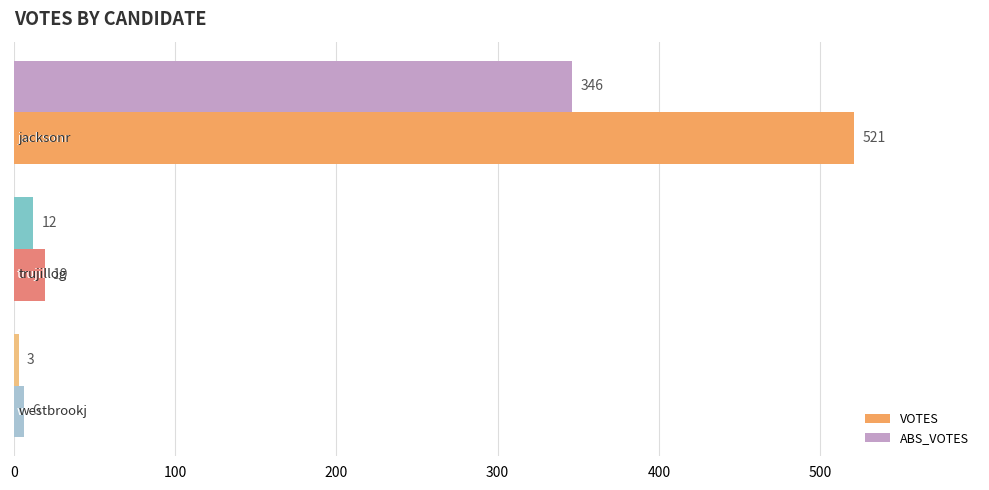

Count the number of data series in this chart.

2